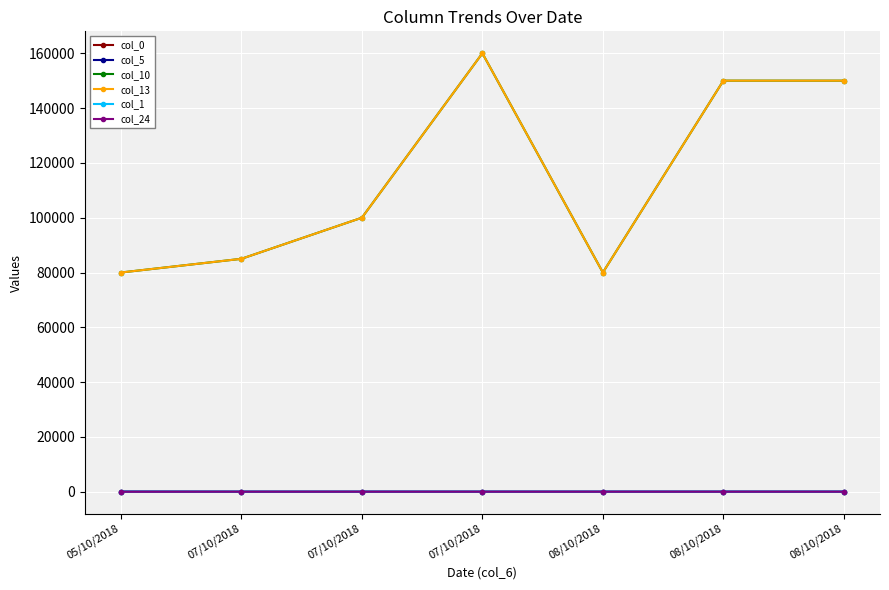

Does the chart have visible grid lines?

Yes